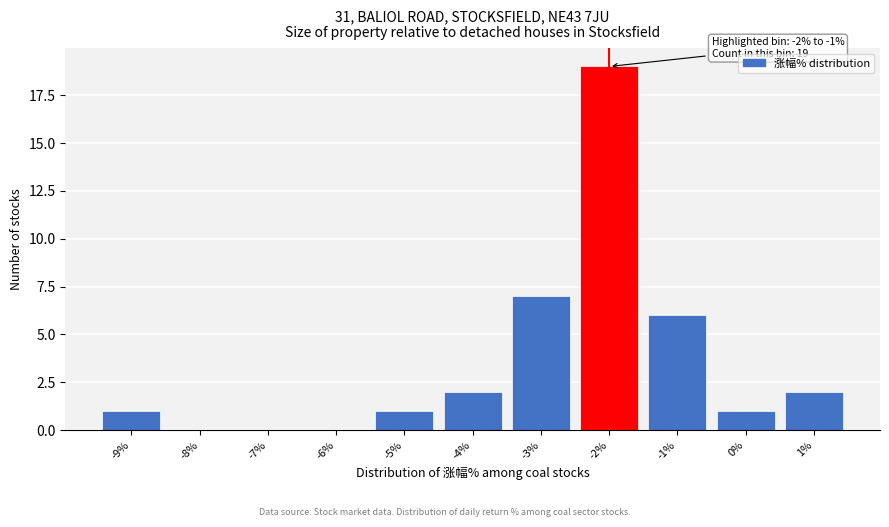

Reading left to right, extract all data points from this chart.

-9%=1	-8%=0	-7%=0	-6%=0	-5%=1	-4%=2	-3%=7	-2%=19	-1%=6	0%=1	1%=2